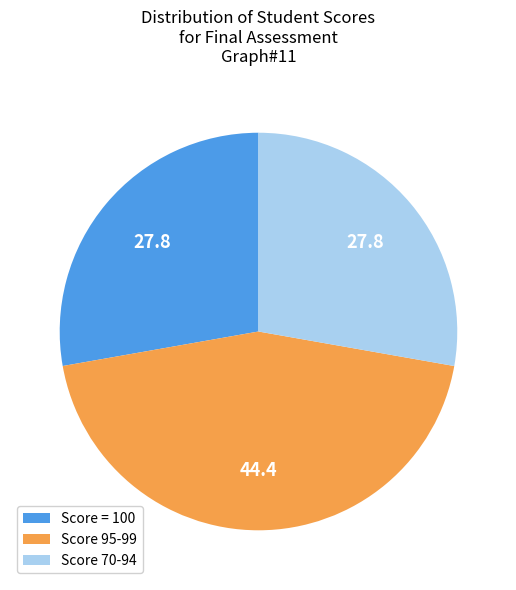

Count the number of slices in the pie.

3